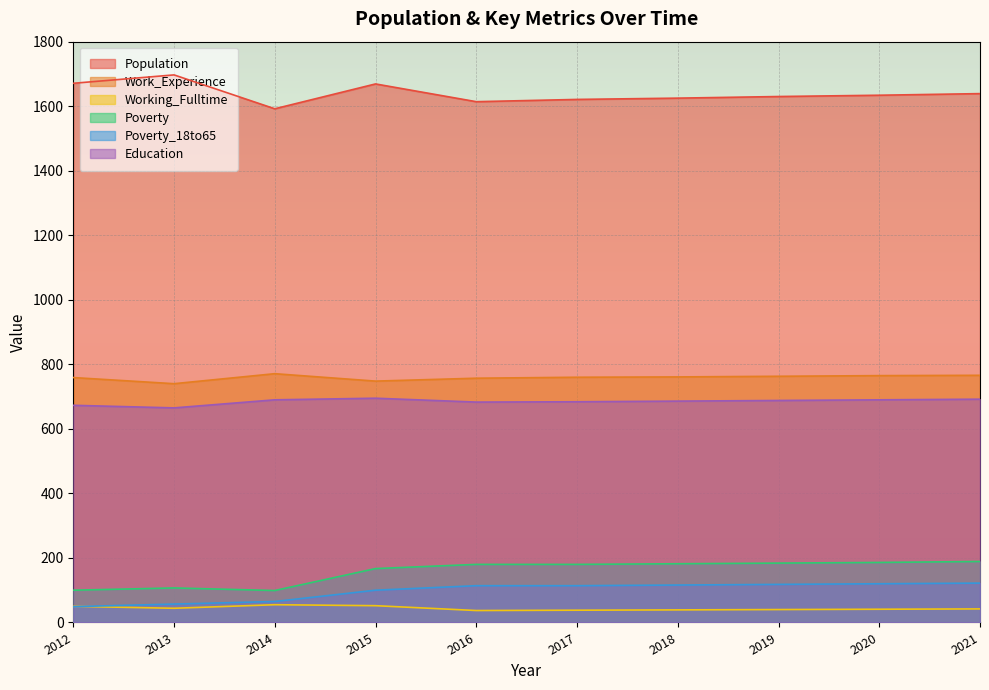

The Poverty series shows 50 at 2021. True or false?

False